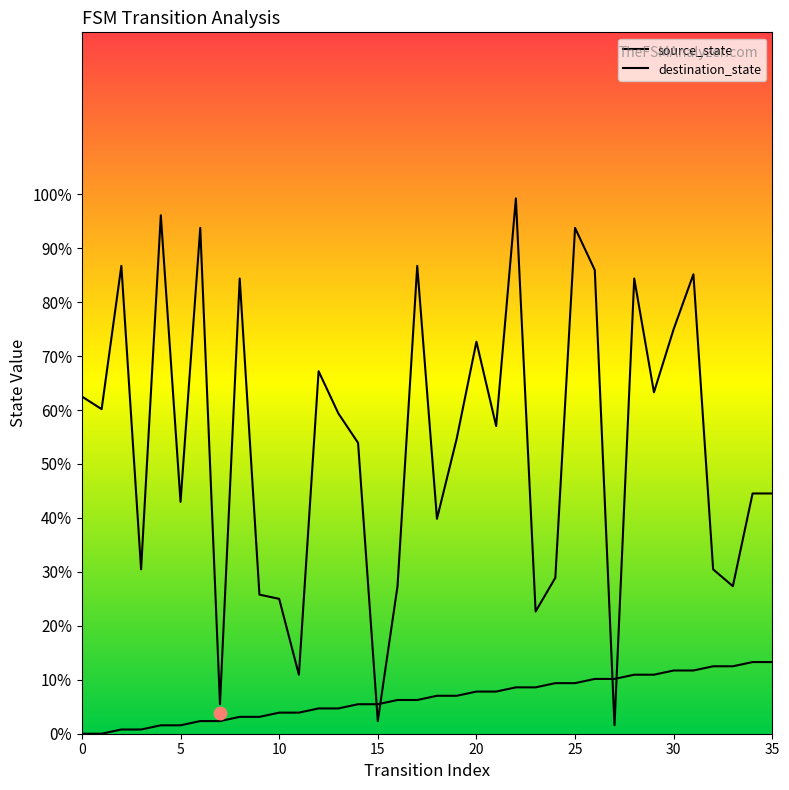

Which series reaches the minimum Y coordinate?

source_state